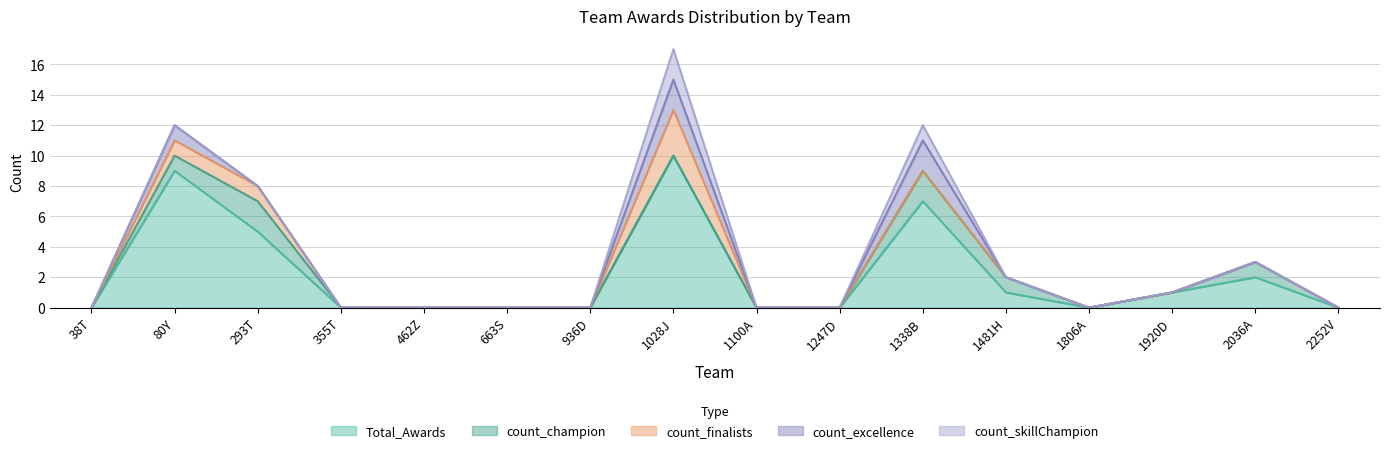

True or false: Total_Awards and count_champion intersect in this chart.

False